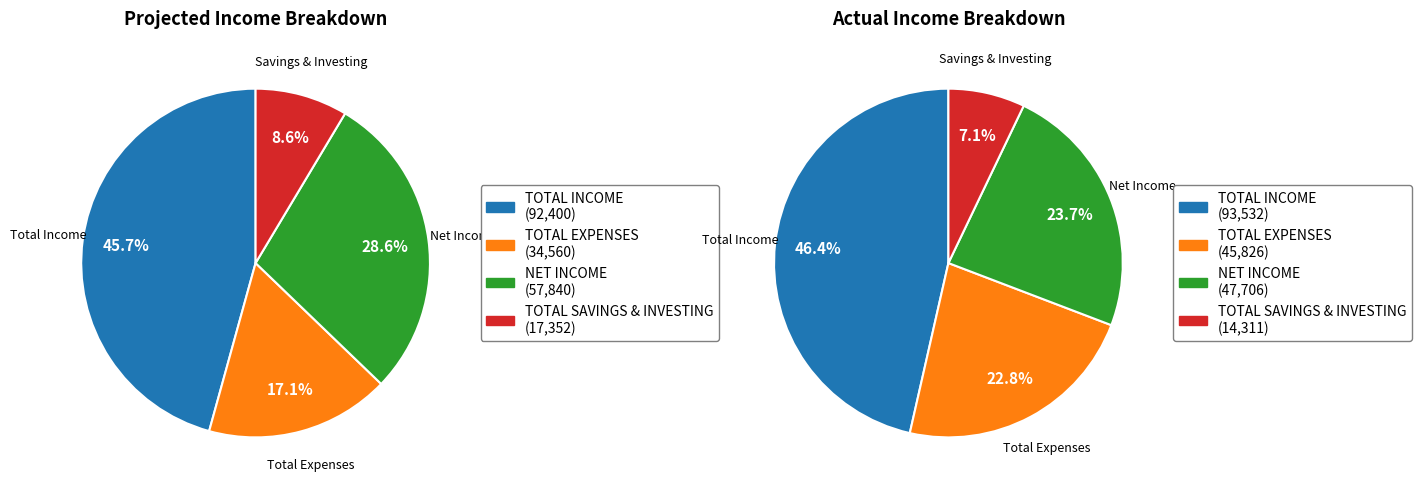

Does any single category account for the majority?

No